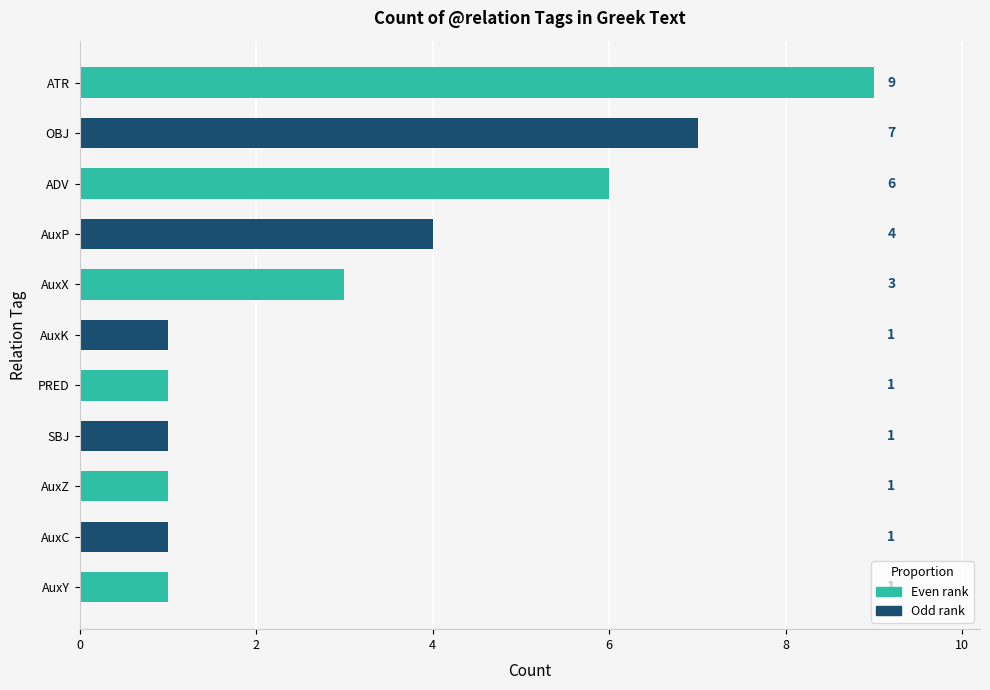

The value at OBJ is 7. True or false?

True